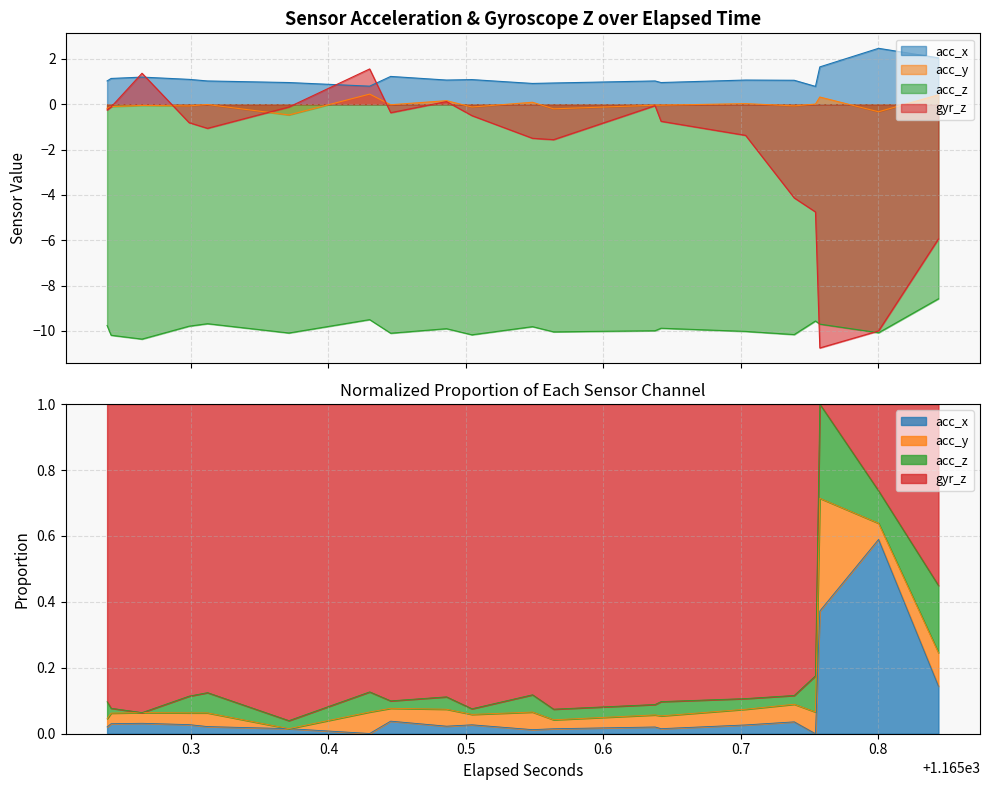

The value of gyr_z at 32 is -1.9. True or false?

False